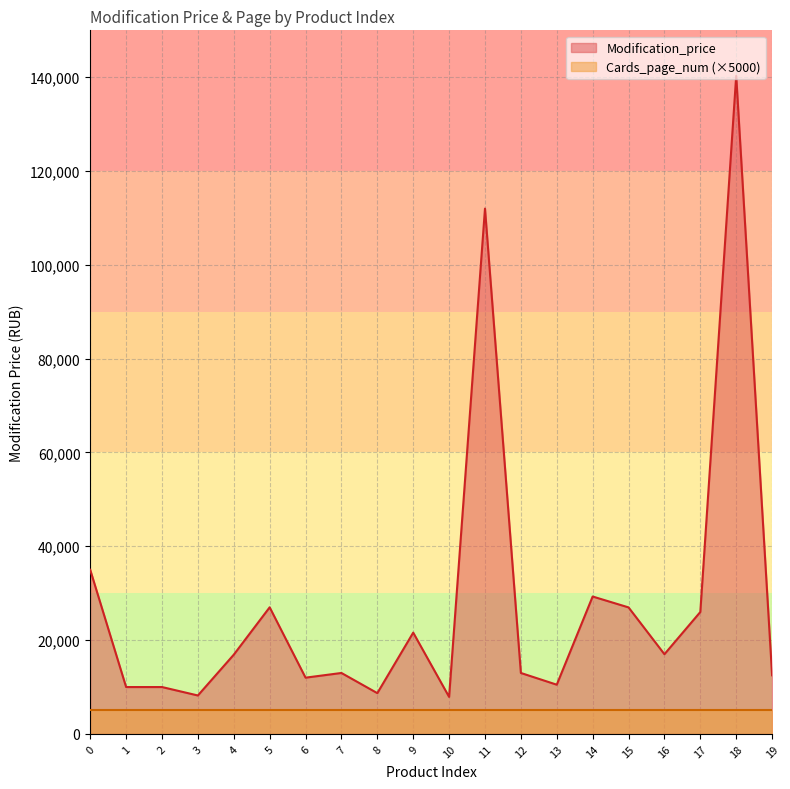

List the labels in order of value, largest first.

18, 11, 0, 14, 5, 15, 17, 9, 16, 4, 7, 12, 19, 6, 13, 1, 2, 8, 3, 10